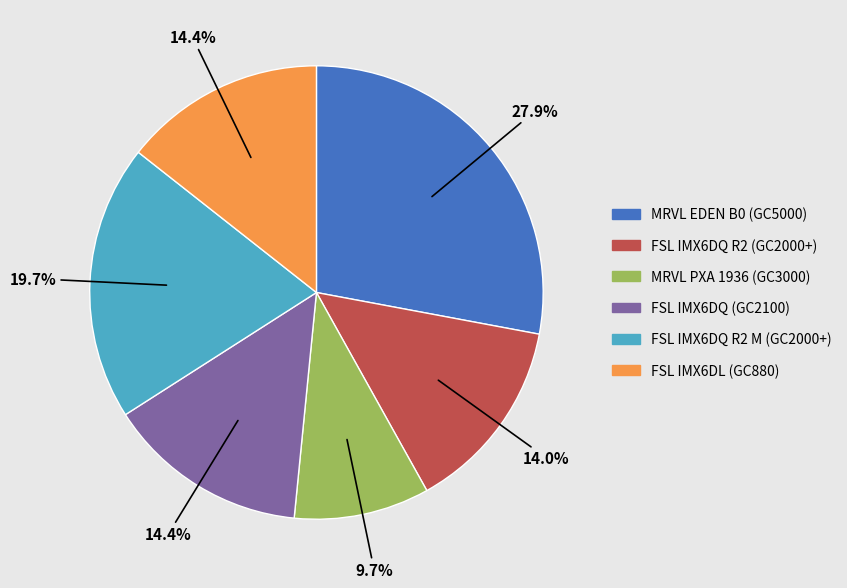

Is there a majority slice in this chart?

No